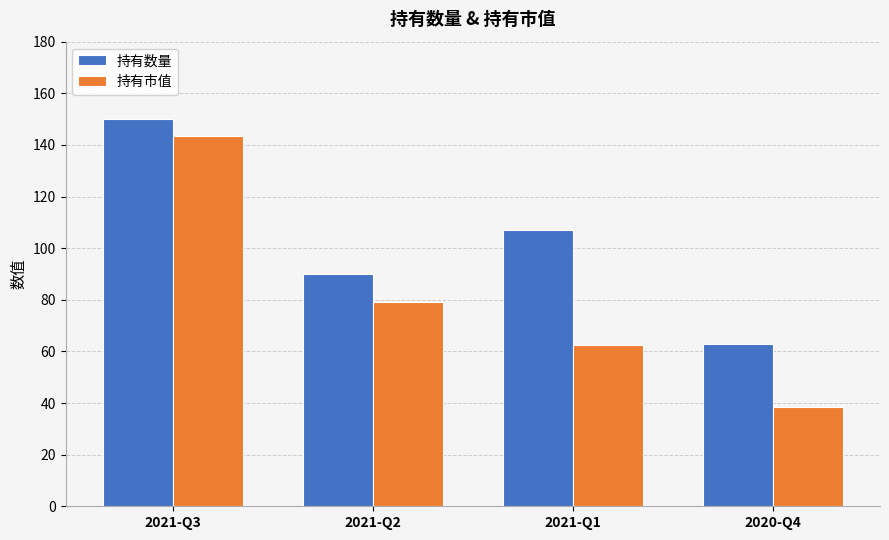

What is the difference between the maximum and second lowest values in the 持有数量 series?

60.0